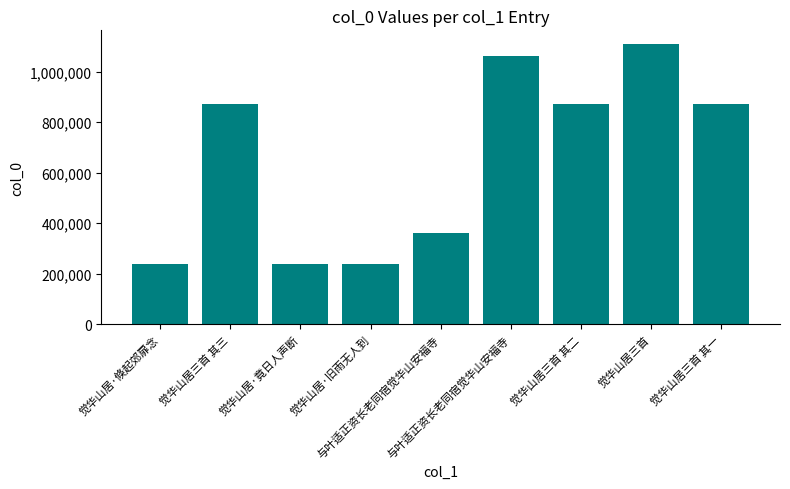

What is the greatest value displayed?

1108023